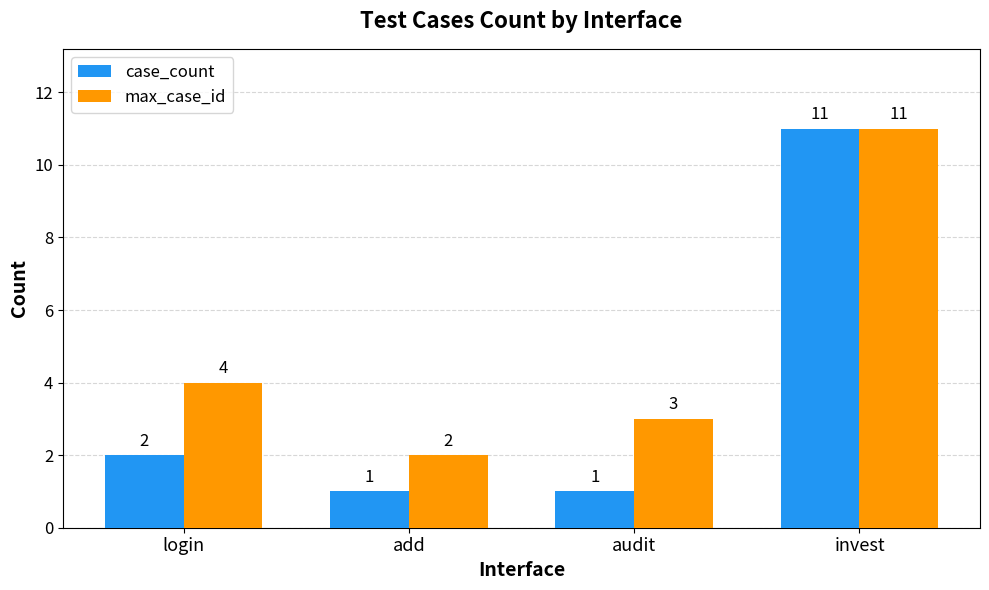

Reading left to right, extract all data points from this chart.

case_count: 2	1	1	11
max_case_id: 4	2	3	11